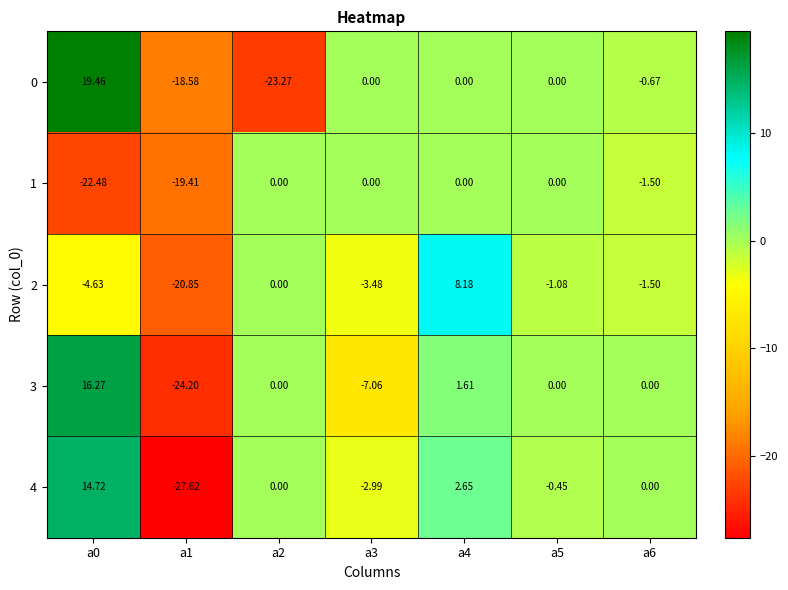

Which series has the largest total across all categories?

3